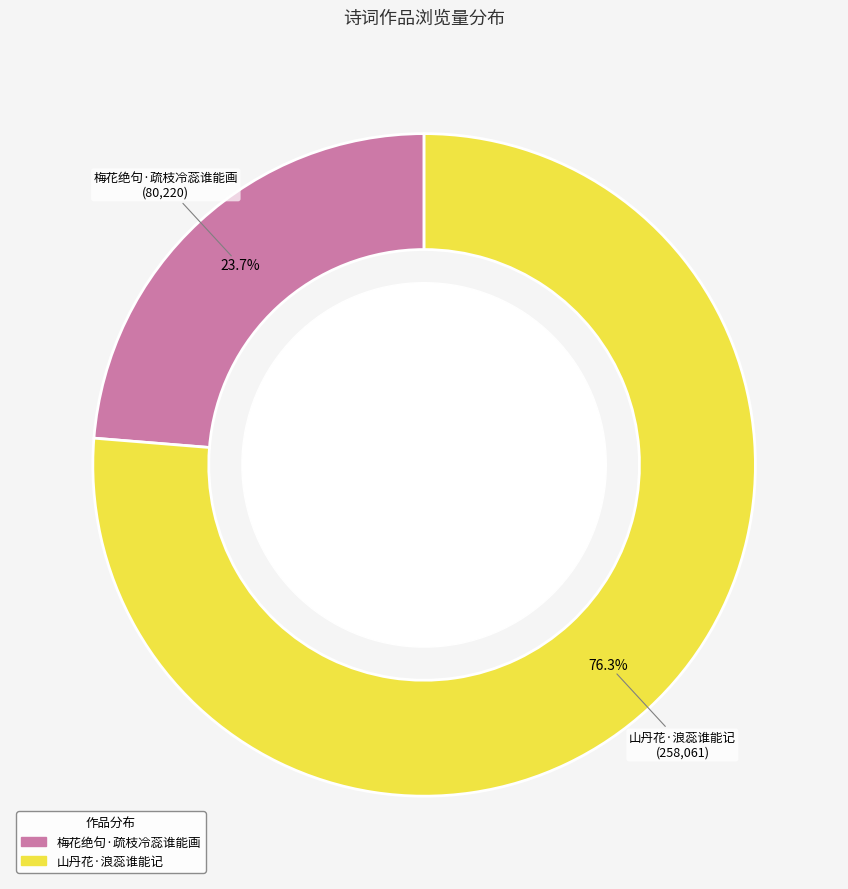

How many slices are in this pie chart?

2